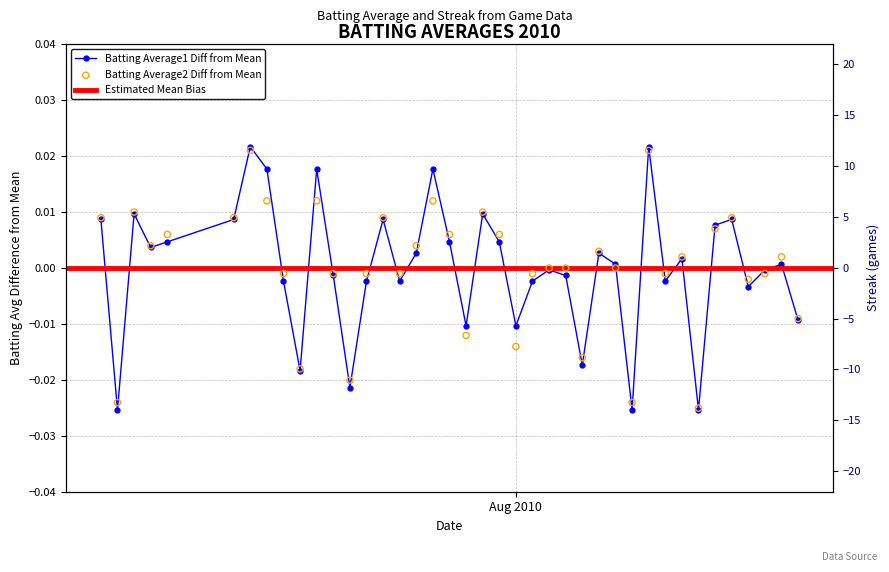

At how many categories does at least one series exceed 21?

1